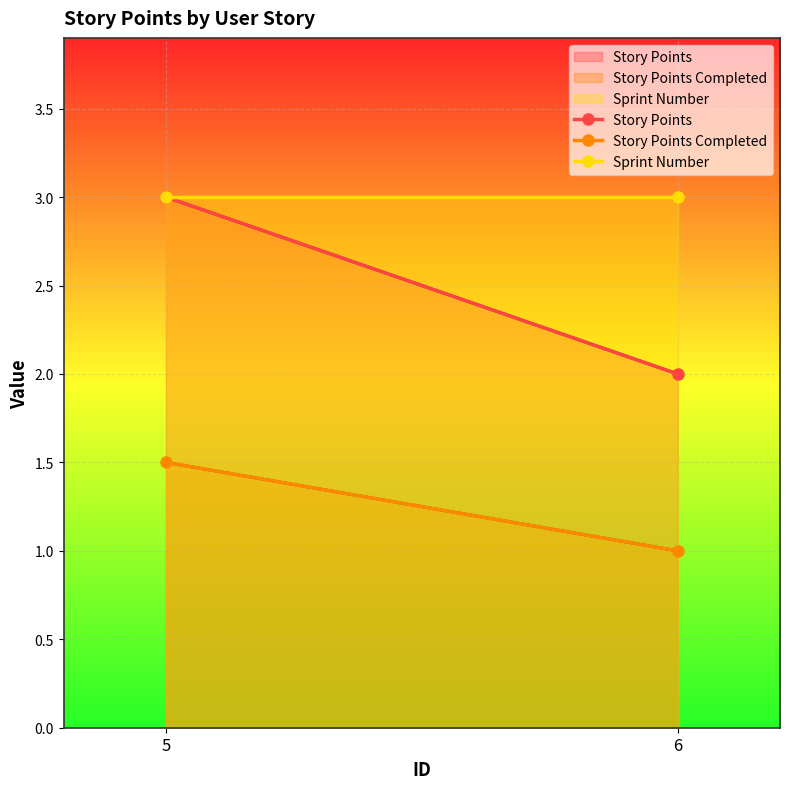

Which series has the largest total across all categories?

Sprint Number